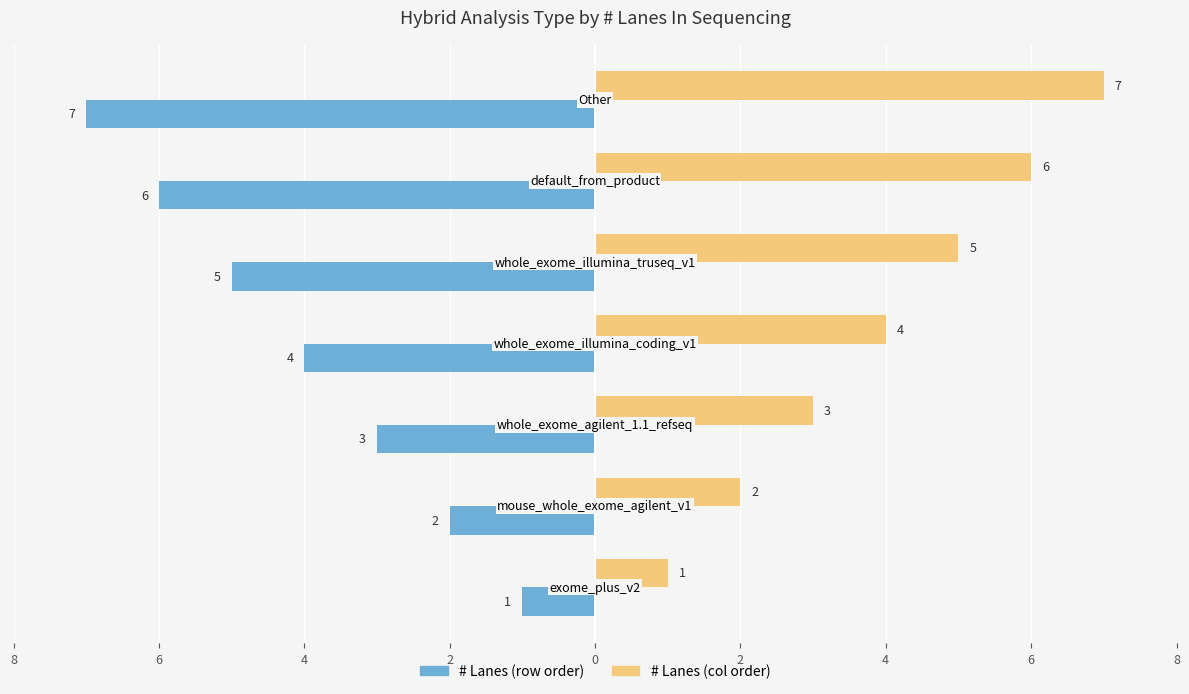

What are all the series names shown in the legend?

# Lanes (row order), # Lanes (col order)